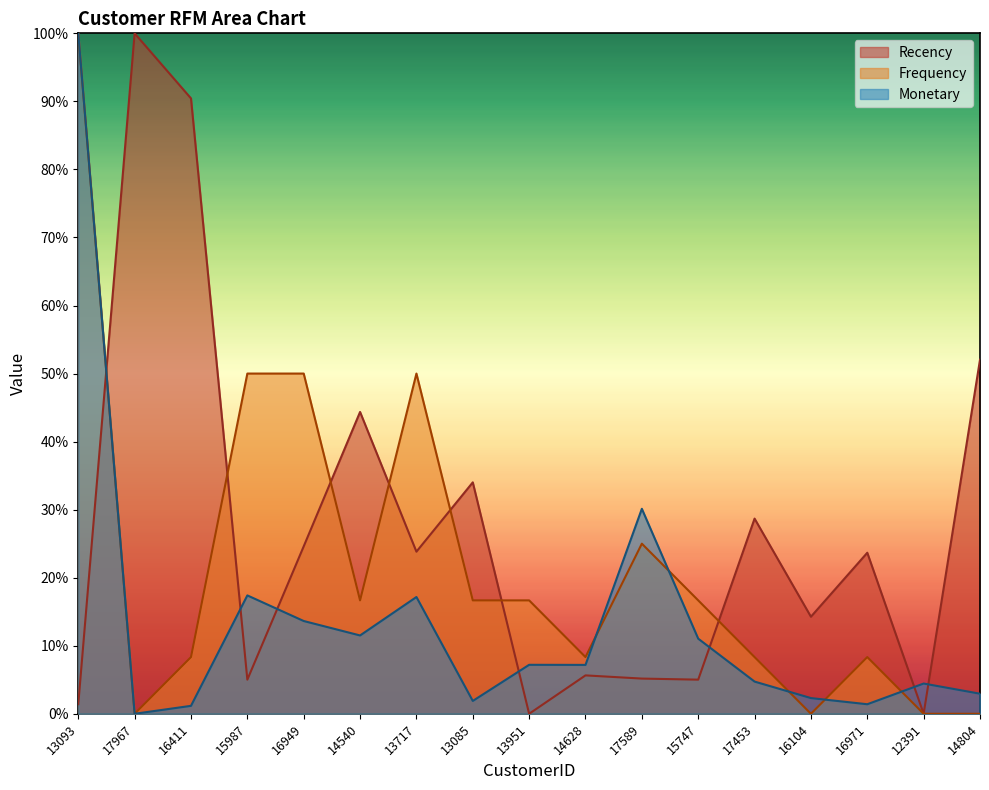

After their last crossing, which series has the higher values: Frequency or Recency?

Recency